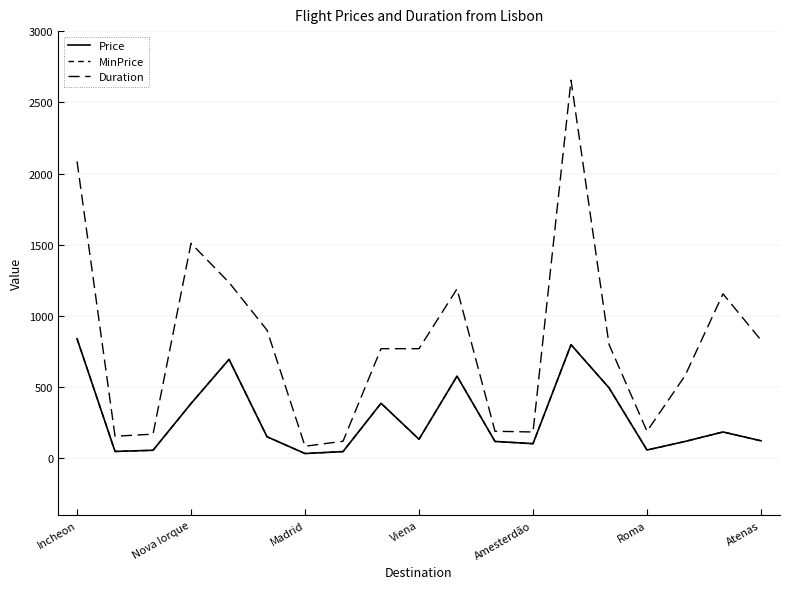

True or false: Duration and MinPrice cross at least once.

False